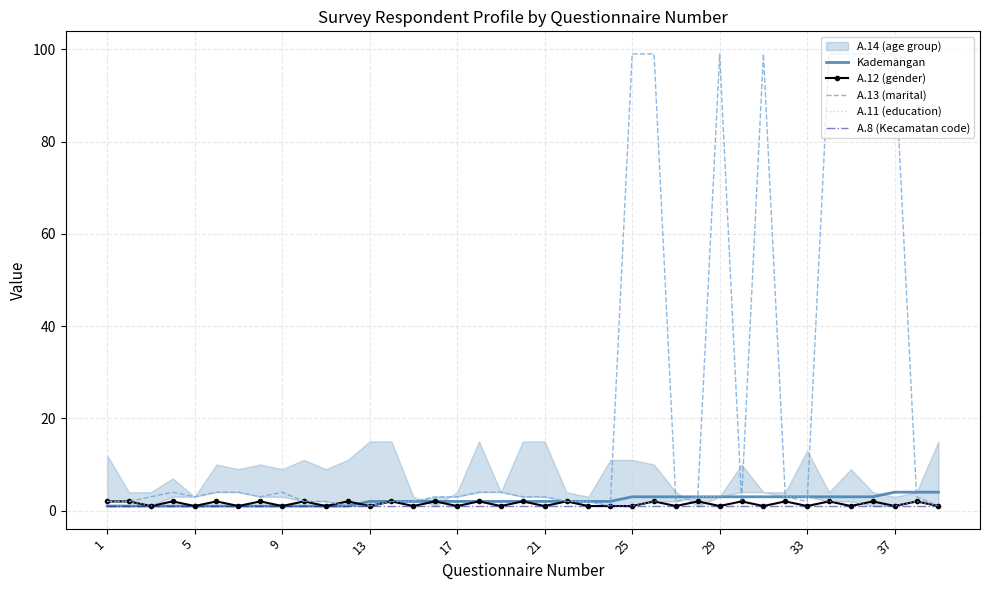

What is the greatest value displayed?

99